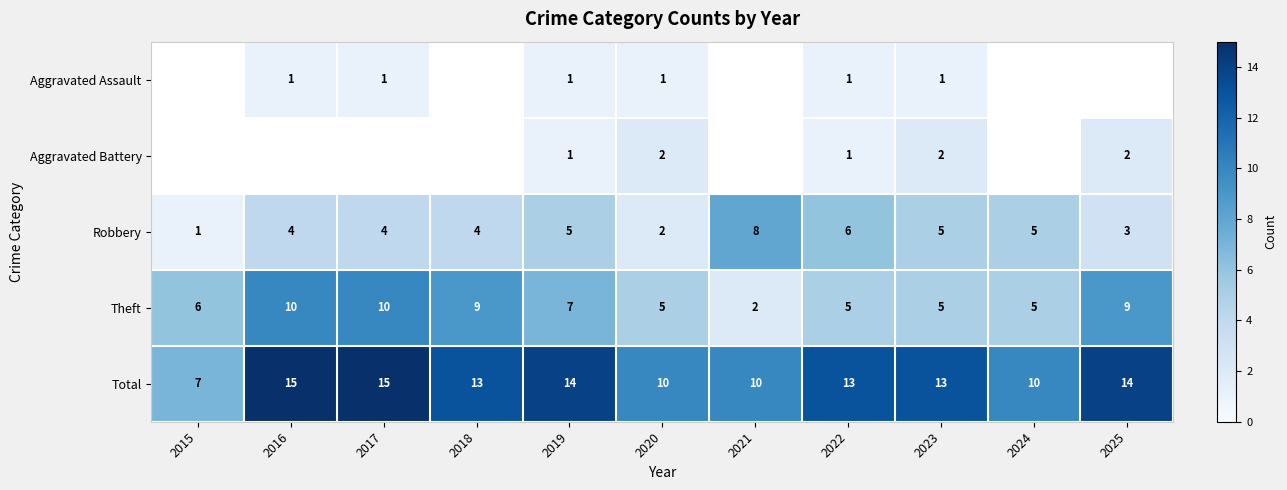

What is the sum of the Total values at 2020 and 2025?

24